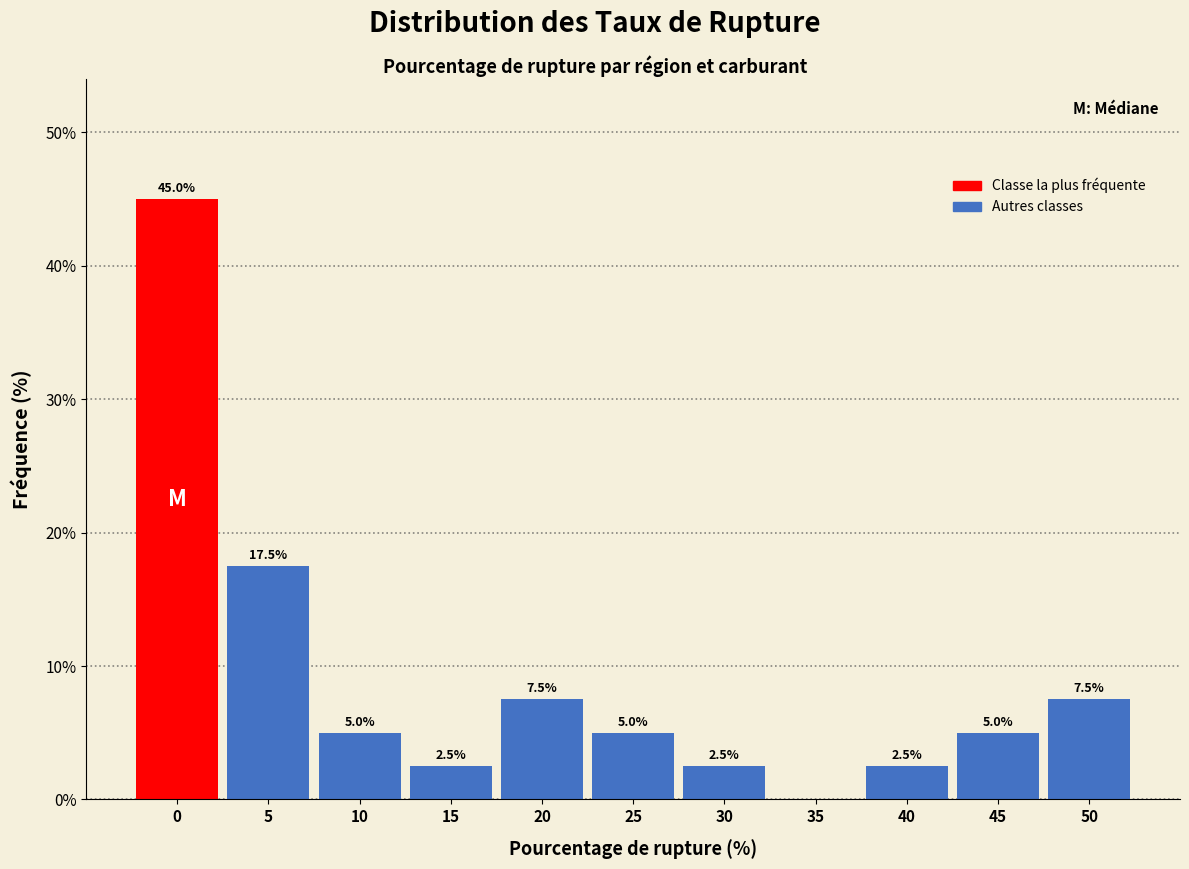

Reading left to right, transcribe all the data shown in this chart.

0=45.0	5=17.5	10=5.0	15=2.5	20=7.5	25=5.0	30=2.5	35=0.0	40=2.5	45=5.0	50=7.5